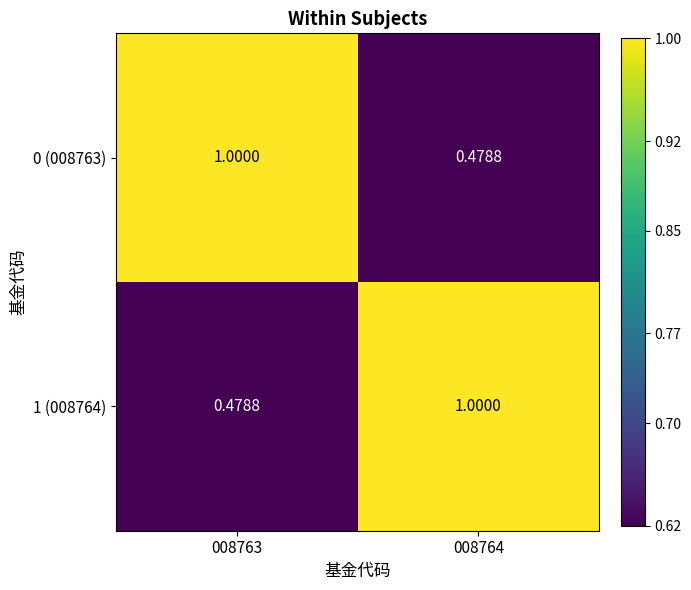

How many categories are shown in the chart?

2